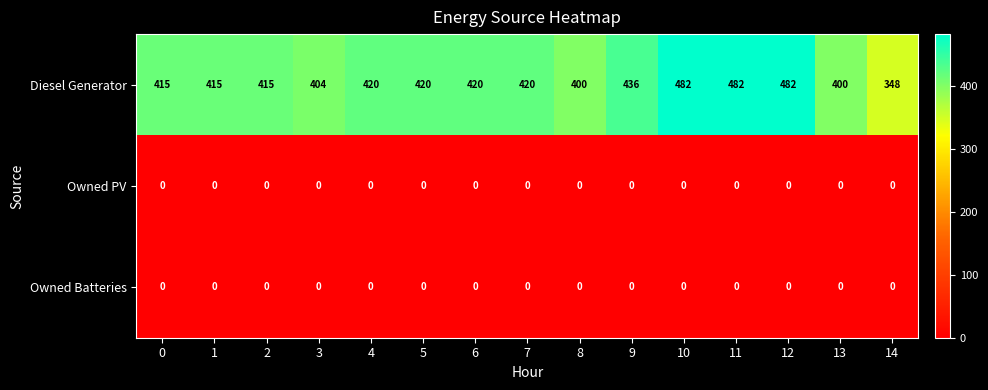

At how many categories does at least one series exceed 465?

3